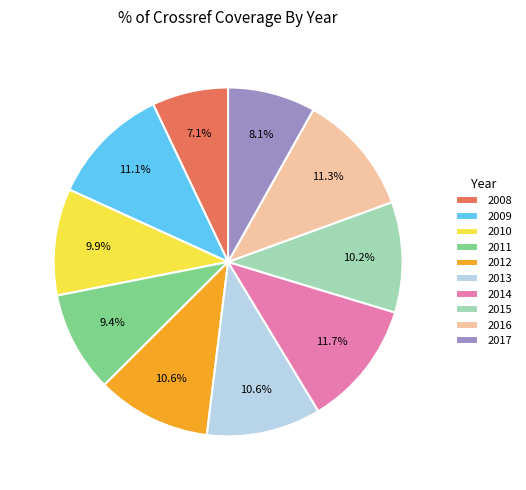

Between 2016 and 2012, which is larger?

2016